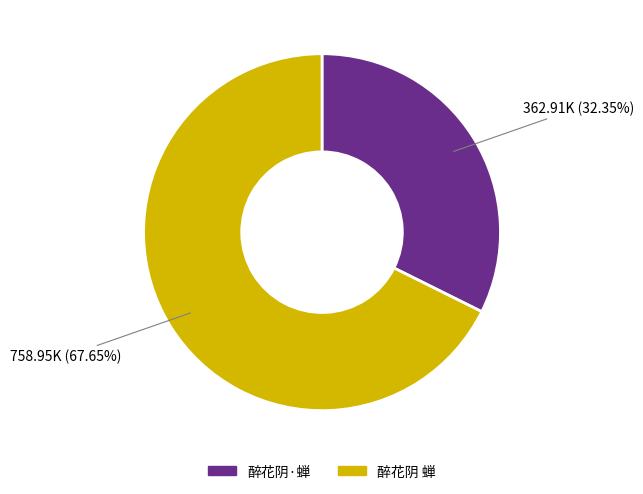

Is it true that 醉花阴 蝉 is 75% of the pie?

False